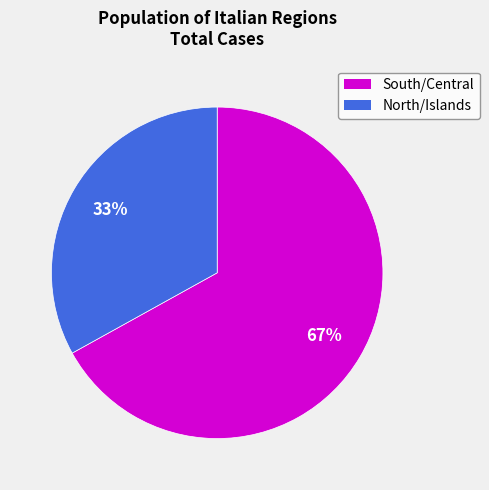

What is the majority slice?

South/Central